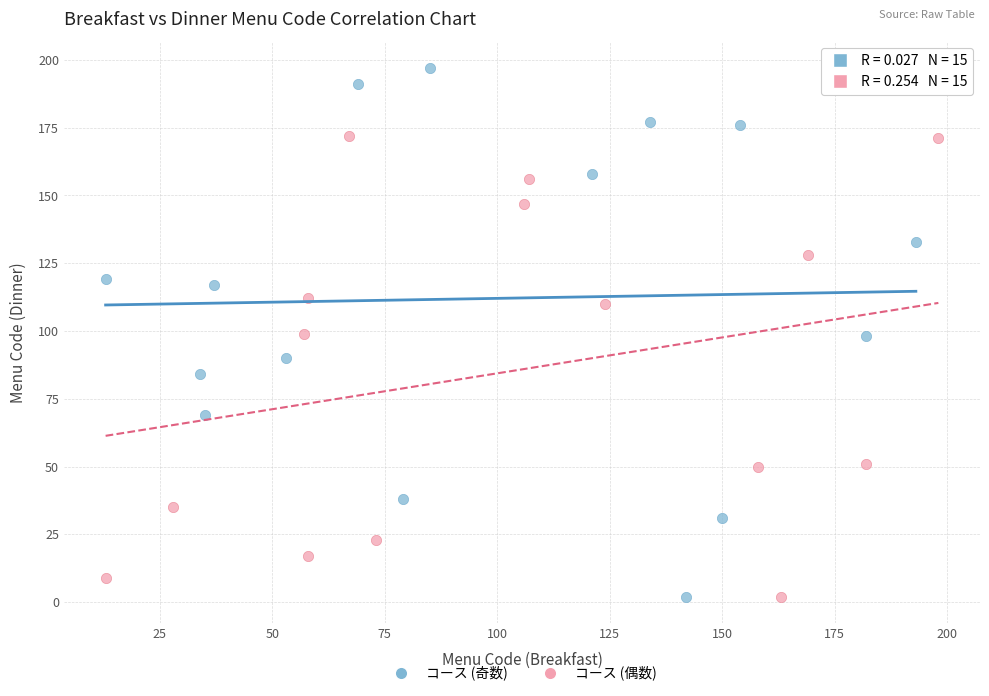

Which series contains the highest Y value?

コース (奇数)